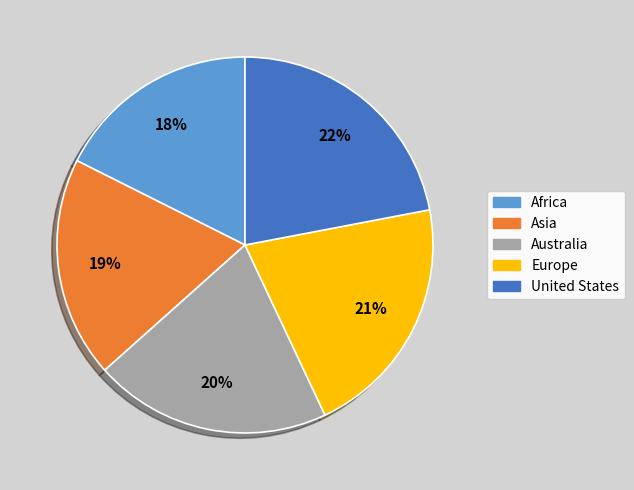

The Australia slice represents 20% of the pie. True or false?

True